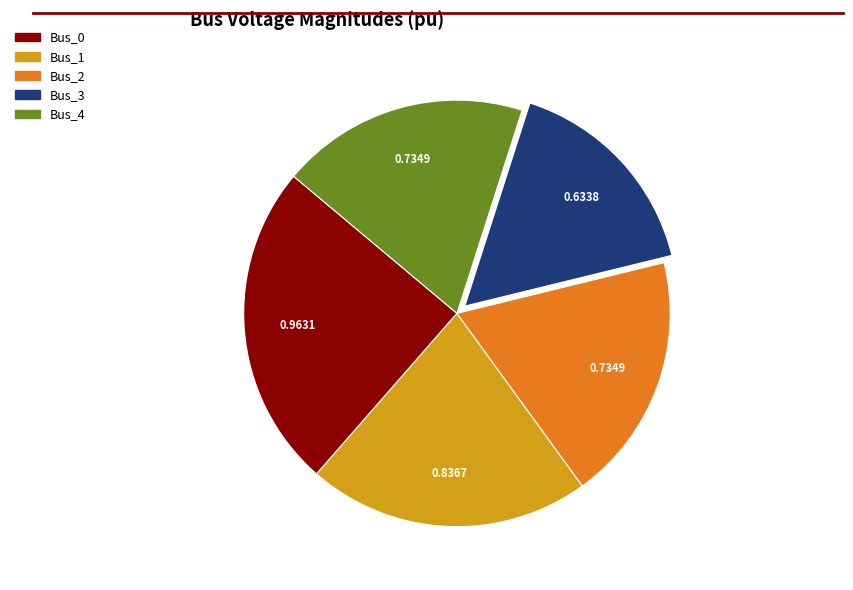

The Bus_0 slice represents 14% of the pie. True or false?

False